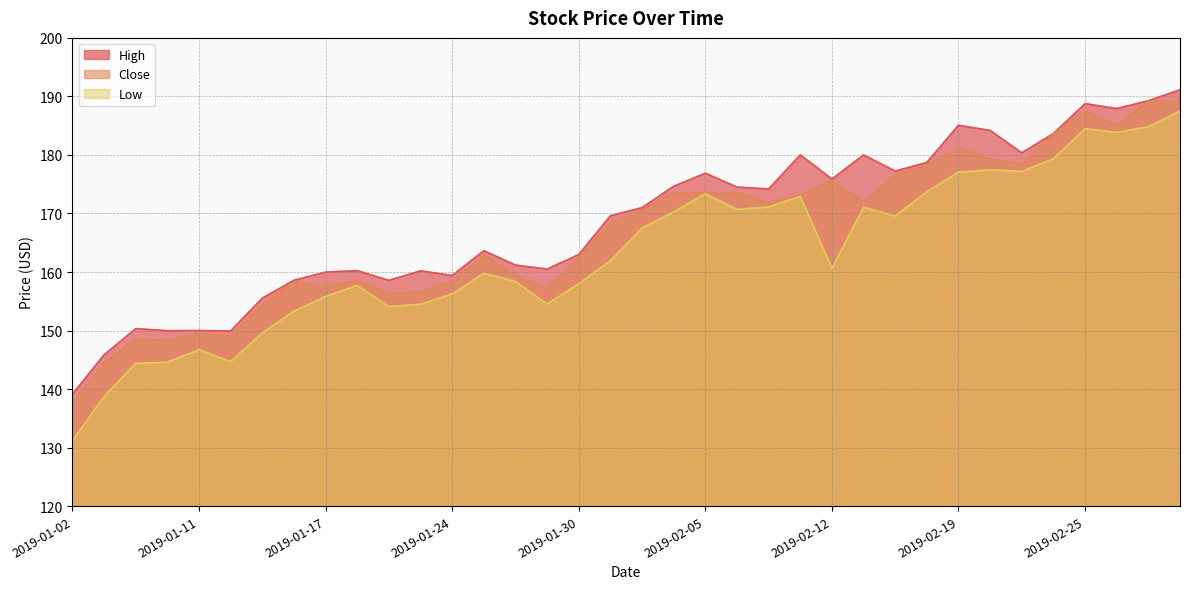

What are all the series names shown in the legend?

High, Close, Low